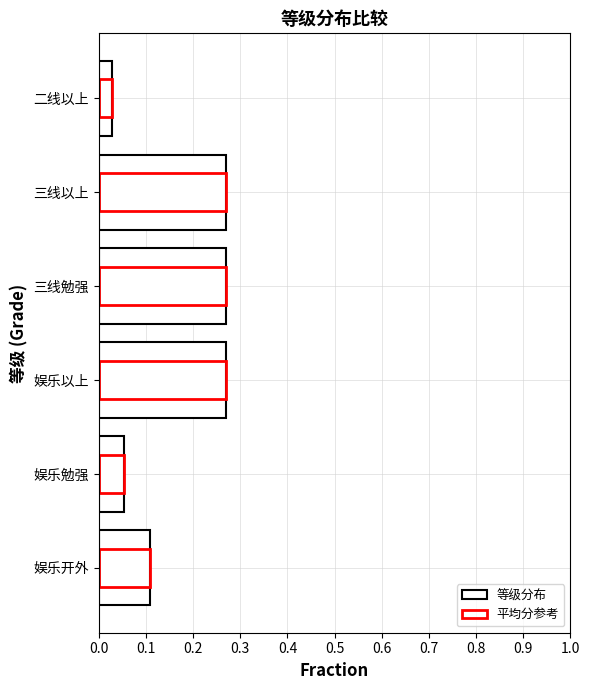

Count the 等级分布 values in the range 0 to 1.

6